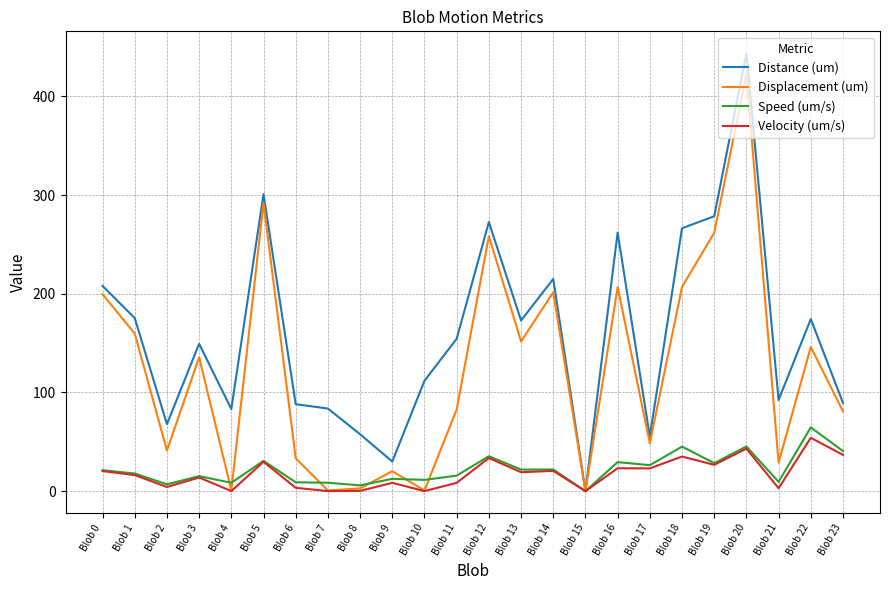

How many values in Speed (um/s) are above zero?

23